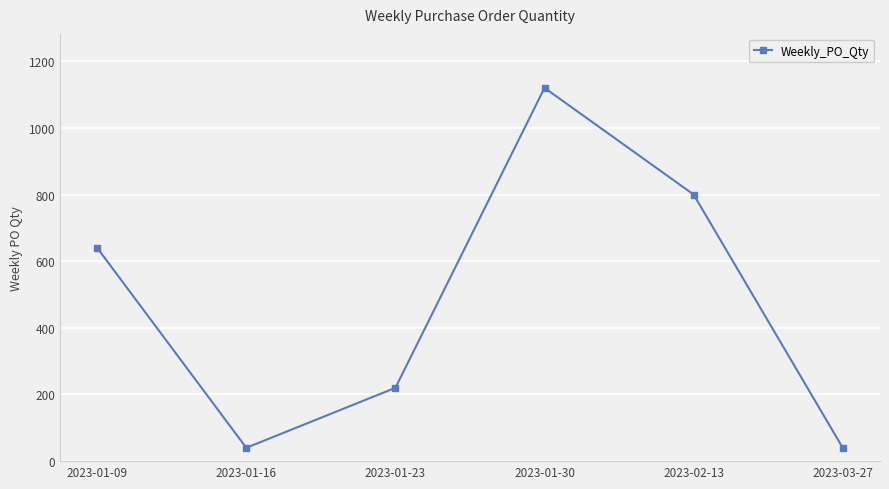

What is the change in value from 2023-01-09 to 2023-01-23?

-420